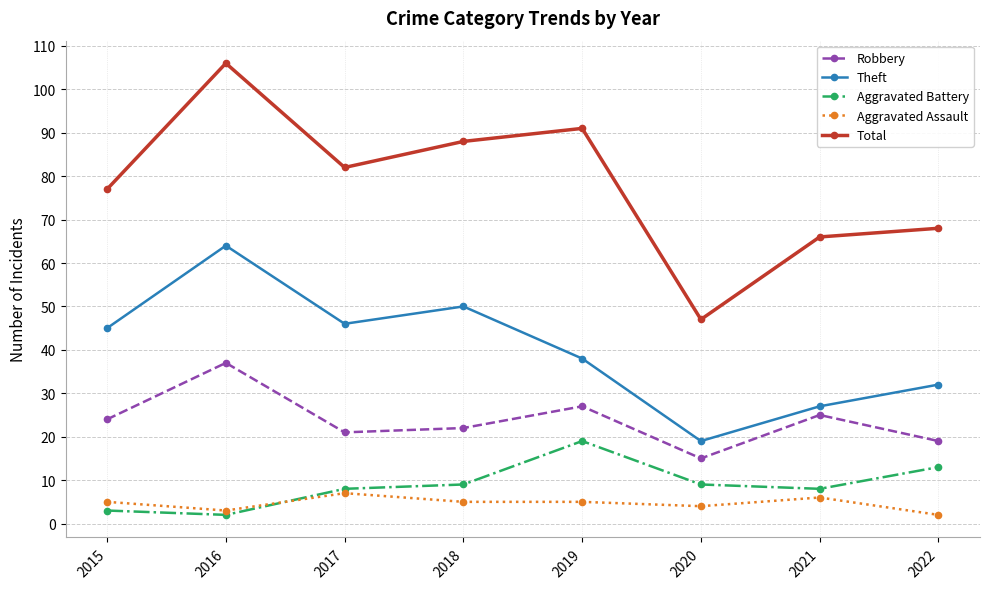

The value of Total at 2020 is 47. True or false?

True